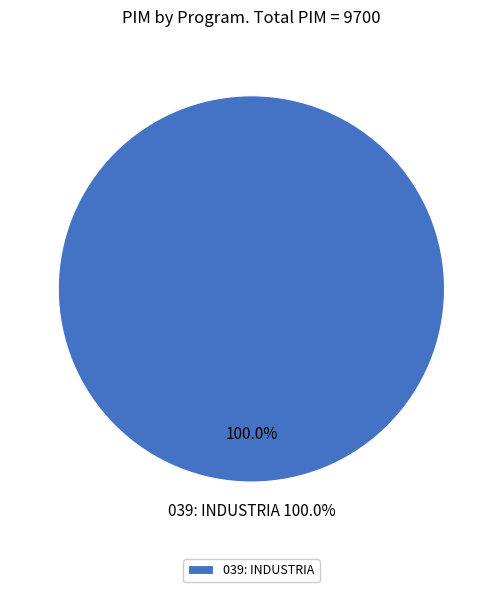

Does 039: INDUSTRIA account for over 50% of the chart?

Yes